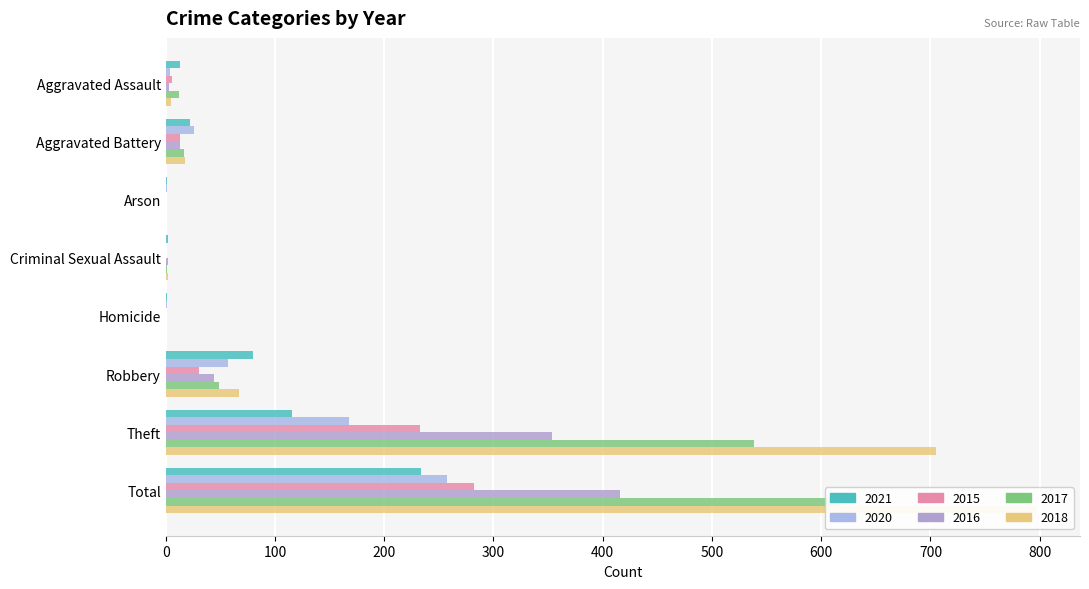

What are all the series names shown in the legend?

2021, 2020, 2015, 2016, 2017, 2018